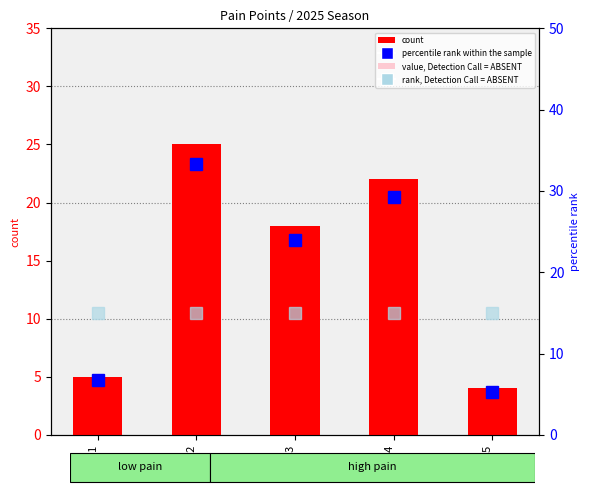

What is the average value of the value, Detection Call = ABSENT series?

2.5